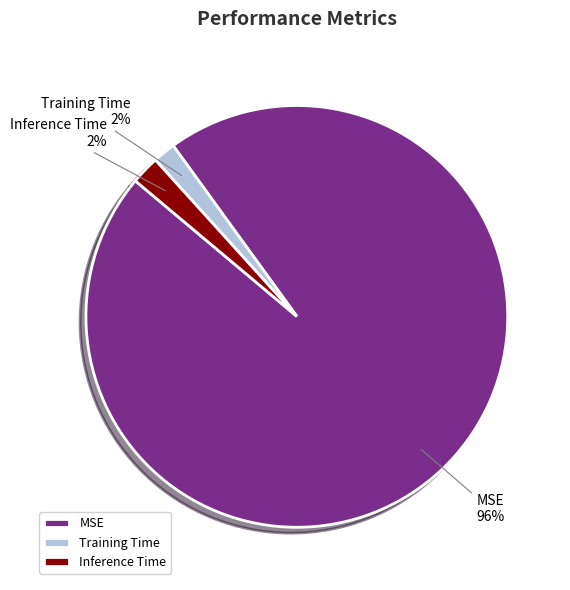

How many segments does this pie chart have?

3